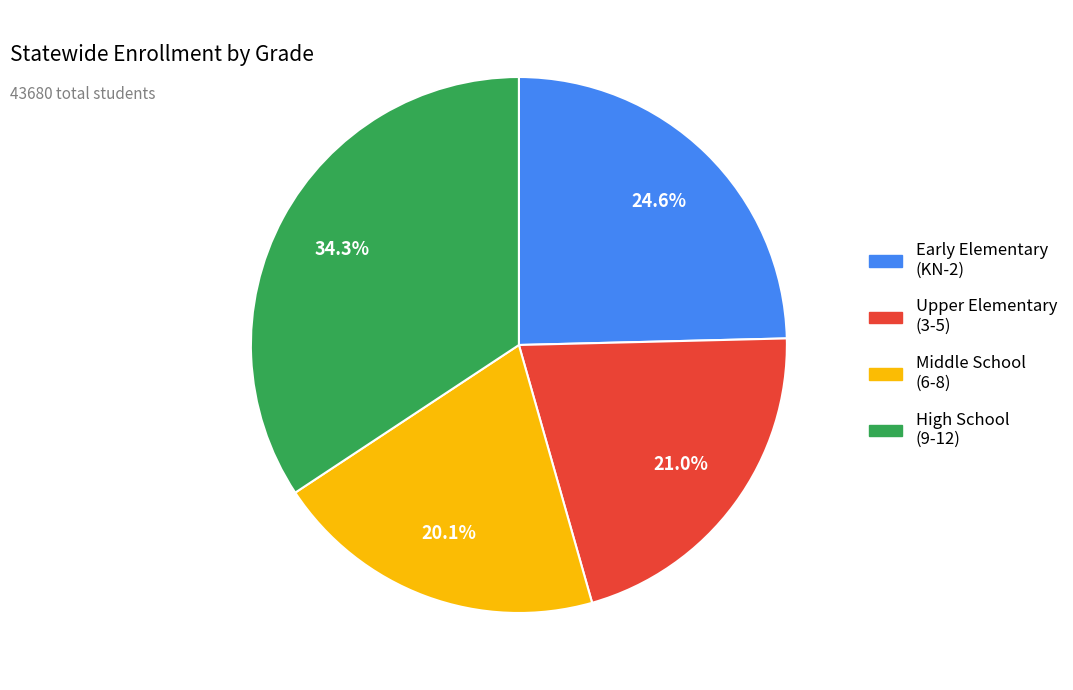

Between Middle School (6-8) and Early Elementary (KN-2), which is larger?

Early Elementary (KN-2)